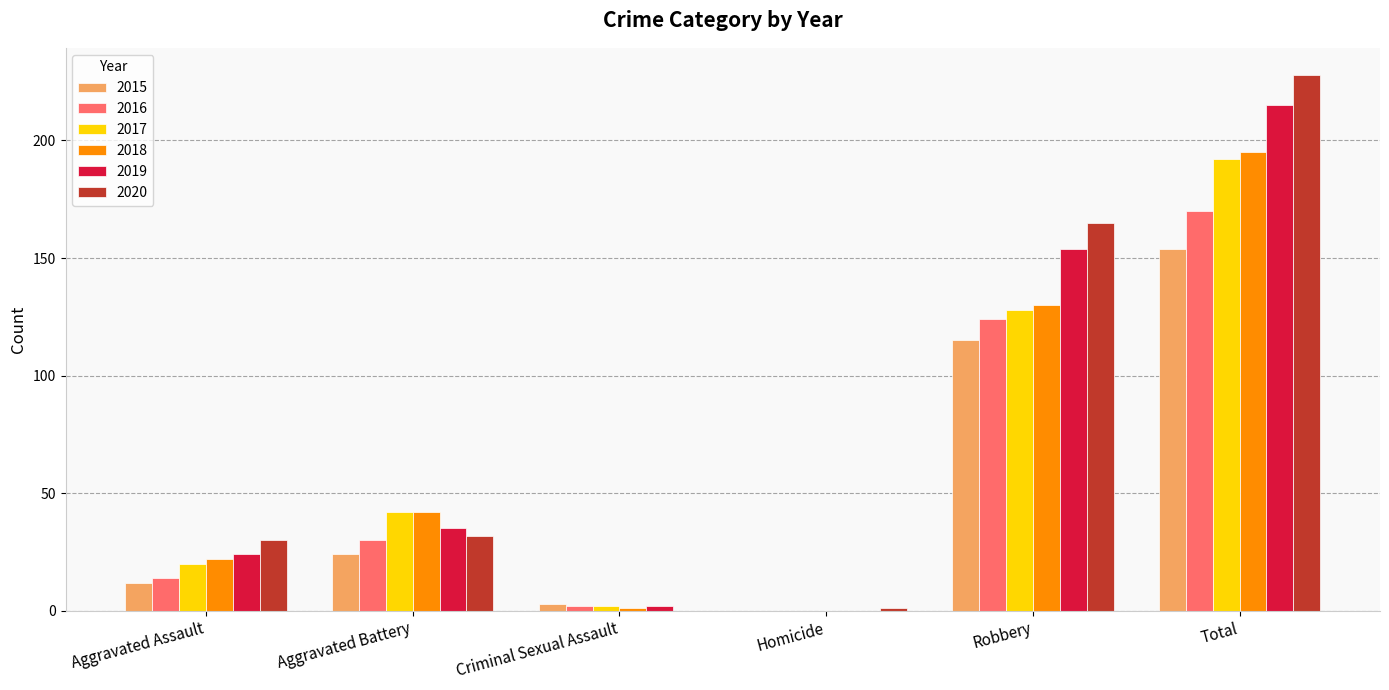

What are all the series names shown in the legend?

2015, 2016, 2017, 2018, 2019, 2020